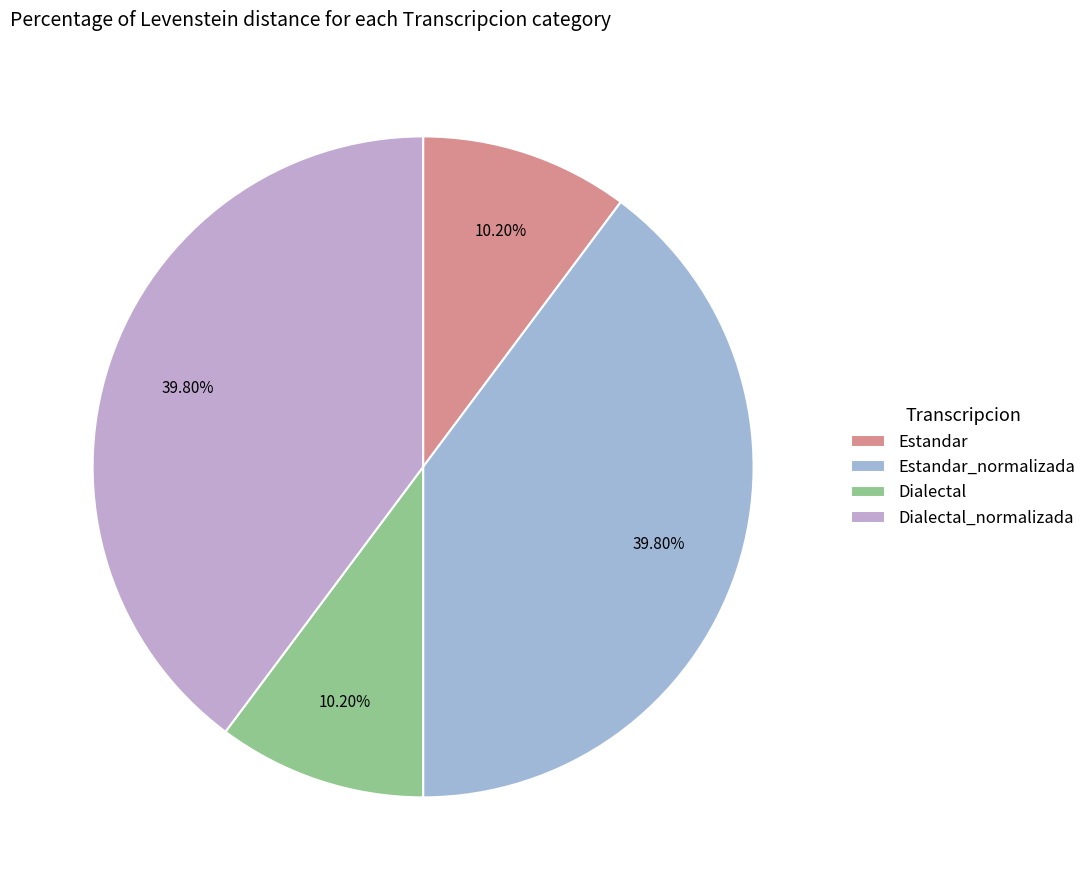

The Dialectal_normalizada slice represents 29% of the pie. True or false?

False